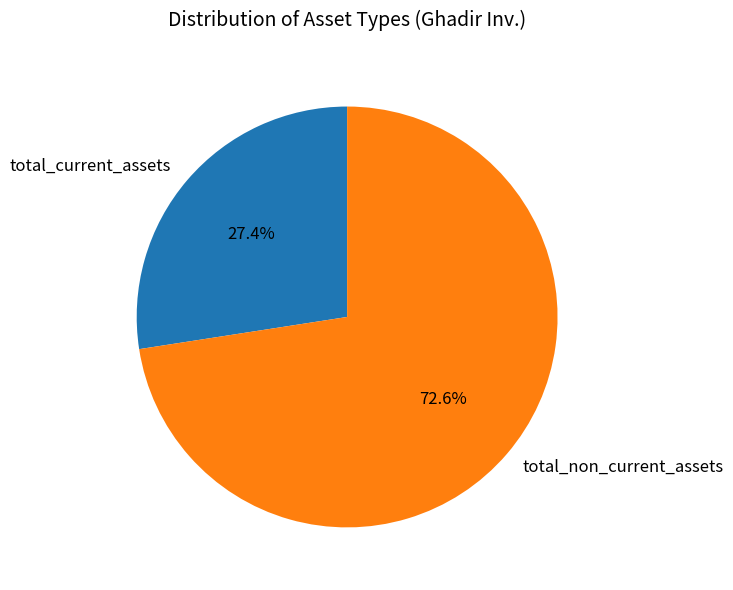

How many slices are in this pie chart?

2